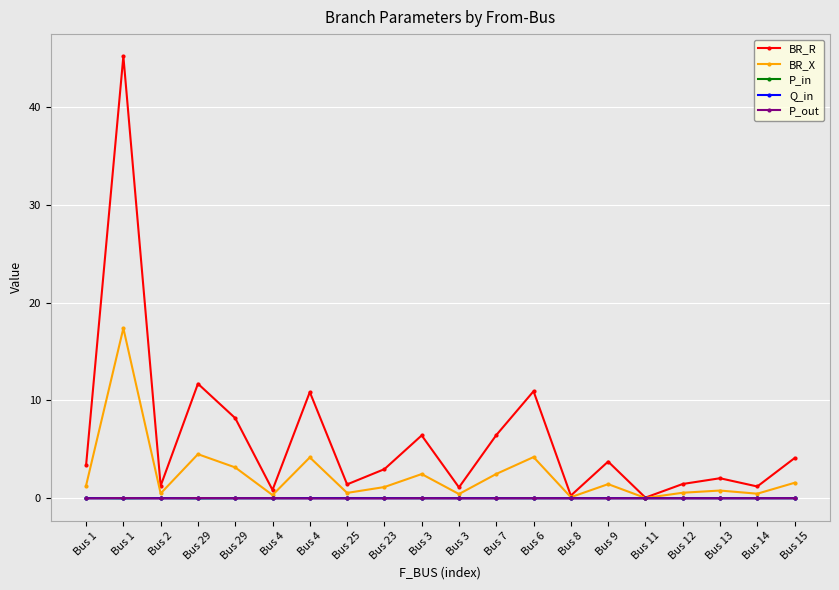

Is this an area chart (filled region under the line)?

No